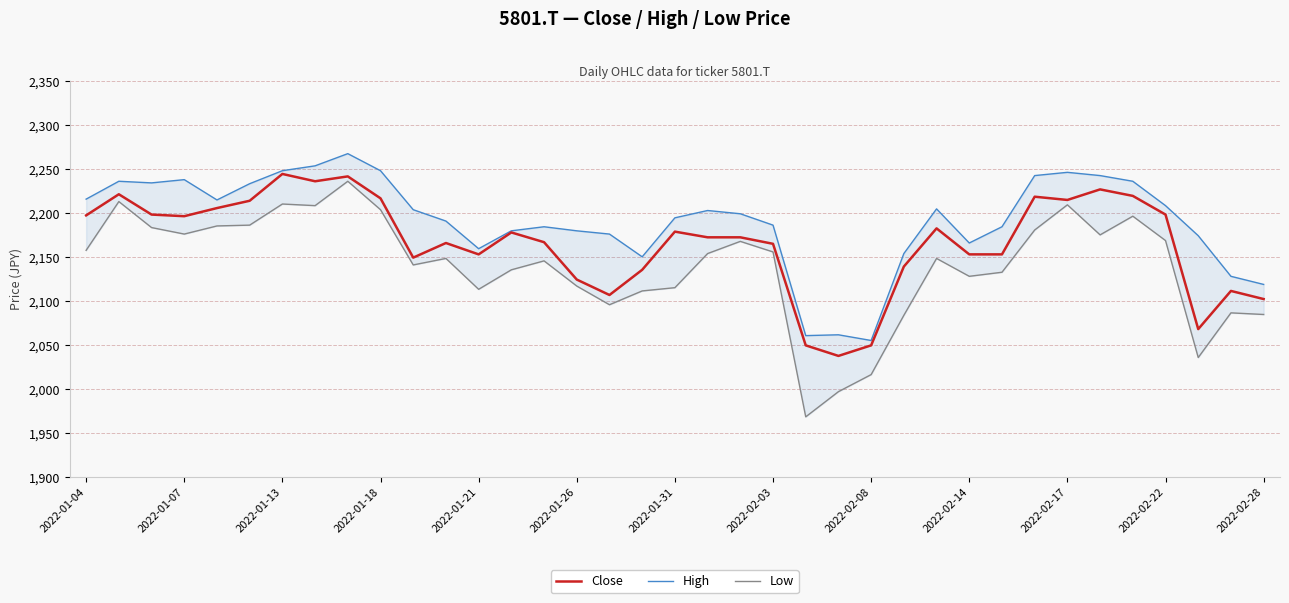

What are all the series names shown in the legend?

Close, High, Low